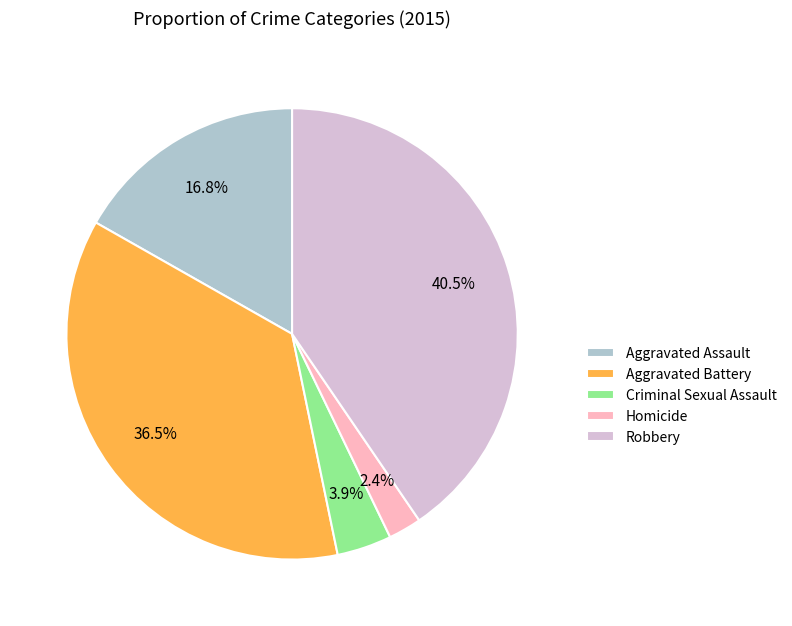

To the nearest percent, what percentage of the pie is Homicide?

2%